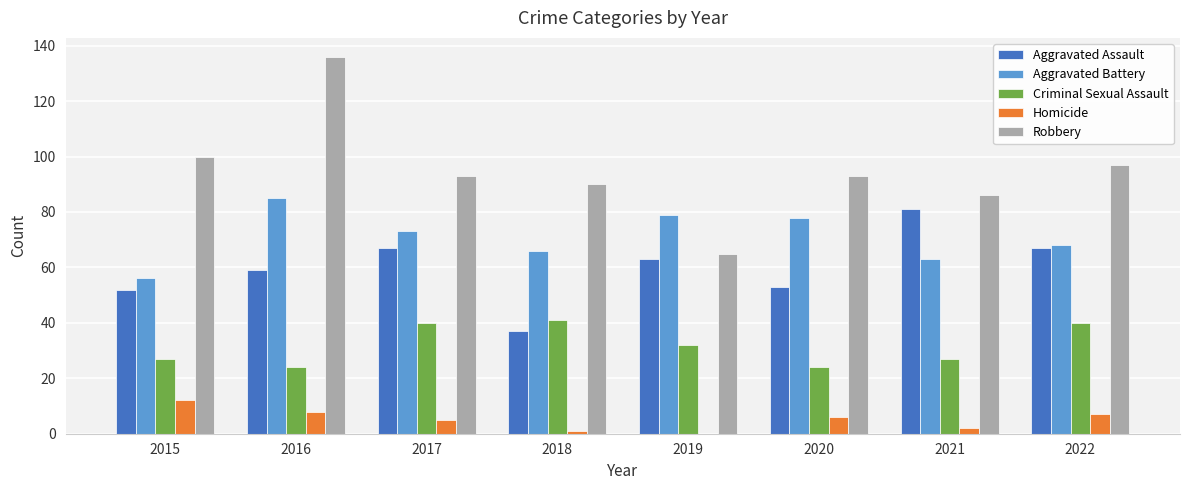

Reading left to right, extract all data points from this chart.

Aggravated Assault: 52	59	67	37	63	53	81	67
Aggravated Battery: 56	85	73	66	79	78	63	68
Criminal Sexual Assault: 27	24	40	41	32	24	27	40
Homicide: 12	8	5	1	0	6	2	7
Robbery: 100	136	93	90	65	93	86	97